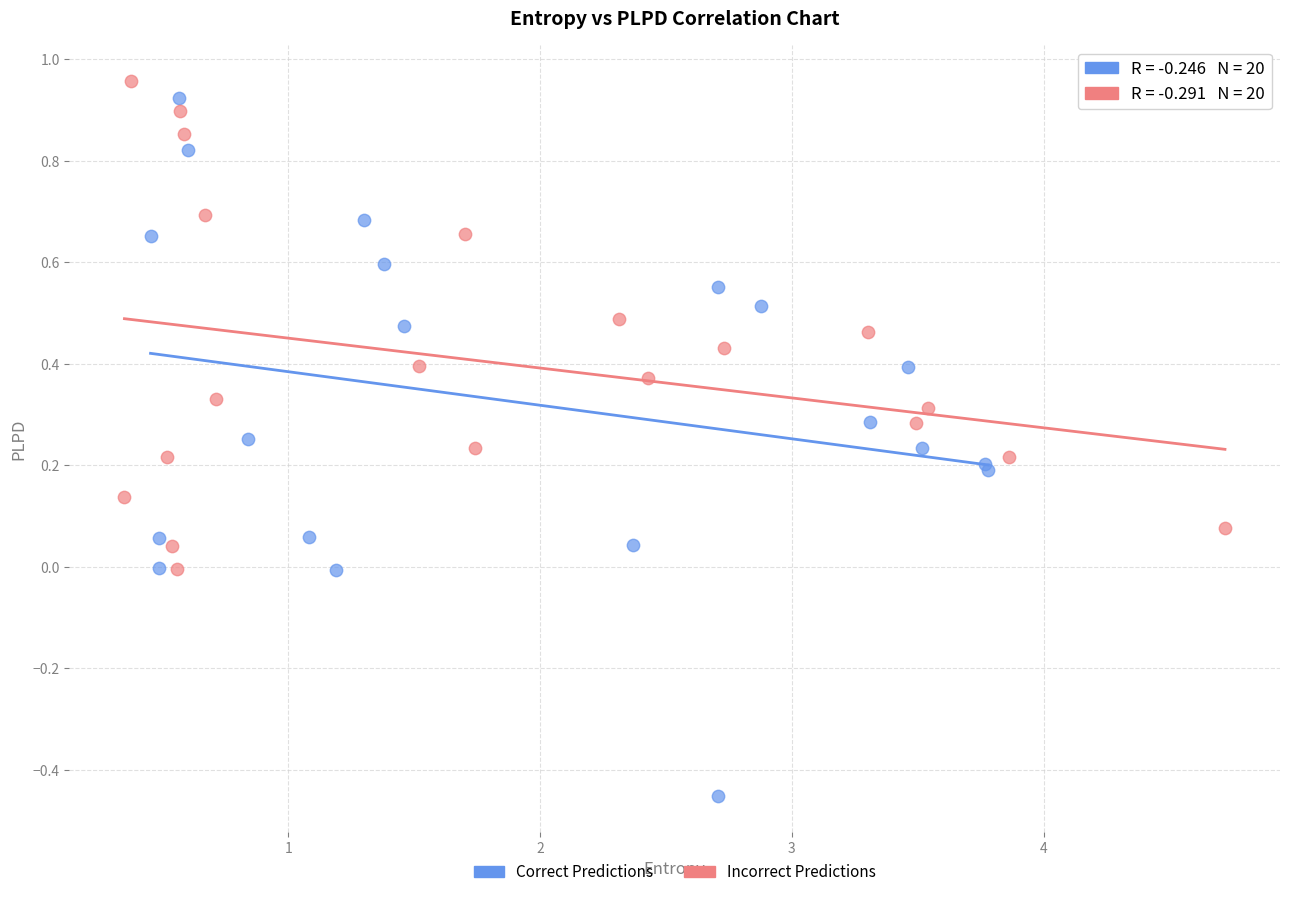

Which series has the widest spread of Y values?

Correct Predictions